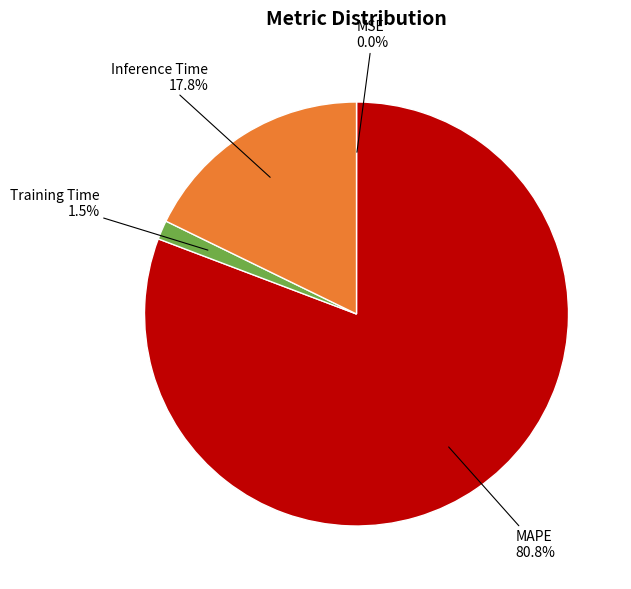

To the nearest percent, what percentage of the pie is MAPE?

81%